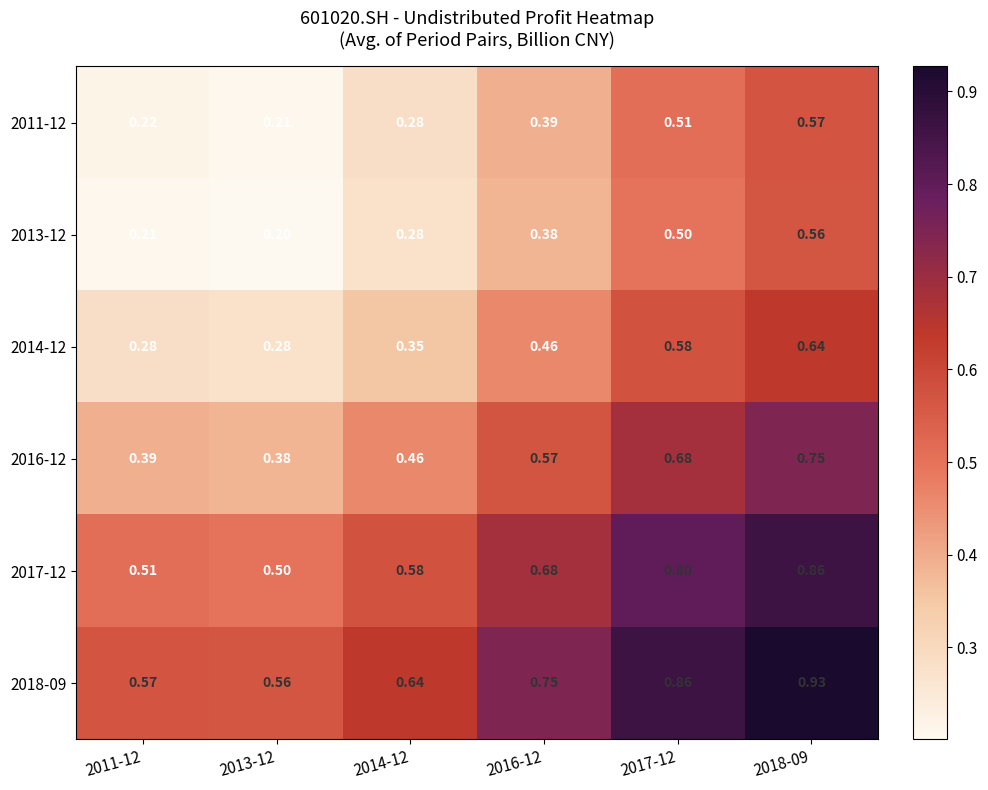

Is the value of 2016-12 at 2017-12 greater than the value of 2014-12 at 2014-12?

Yes